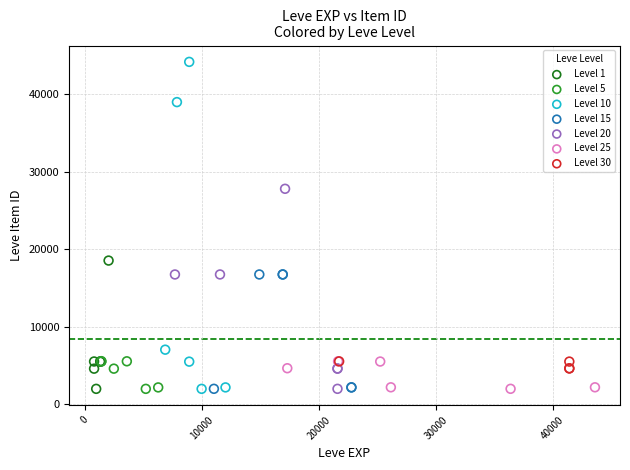

Which series contains the highest Y value?

Level 10